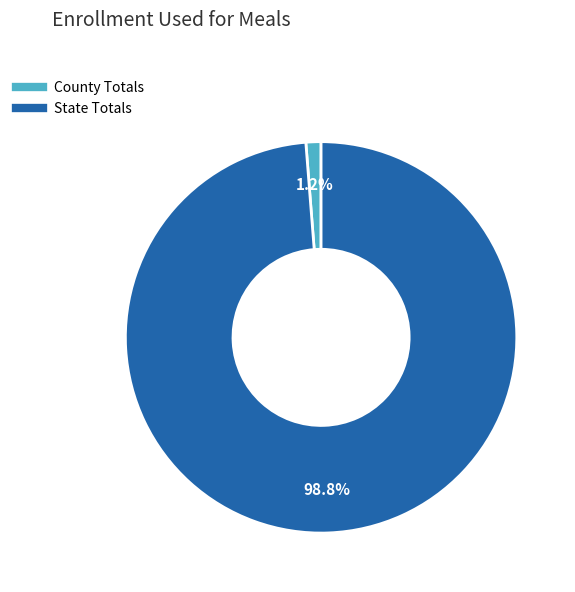

Which category has the biggest portion of the pie?

State Totals